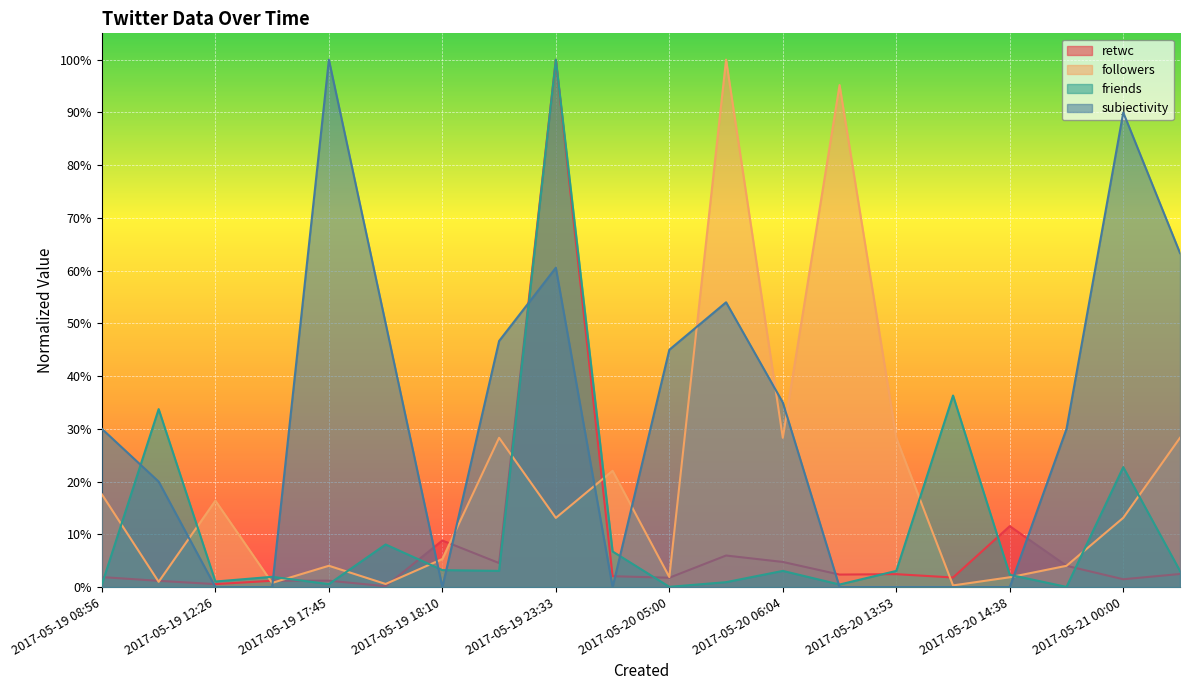

Which series has the widest spread of values?

subjectivity